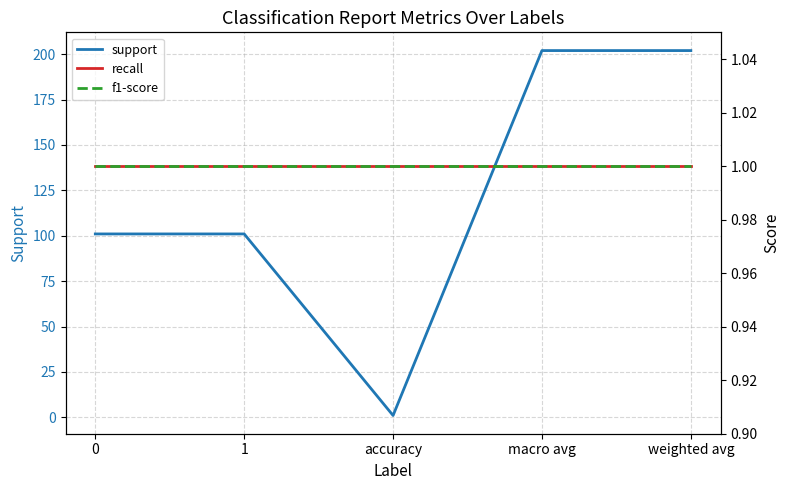

Is the value of f1-score at 0 greater than the value of support at 1?

No